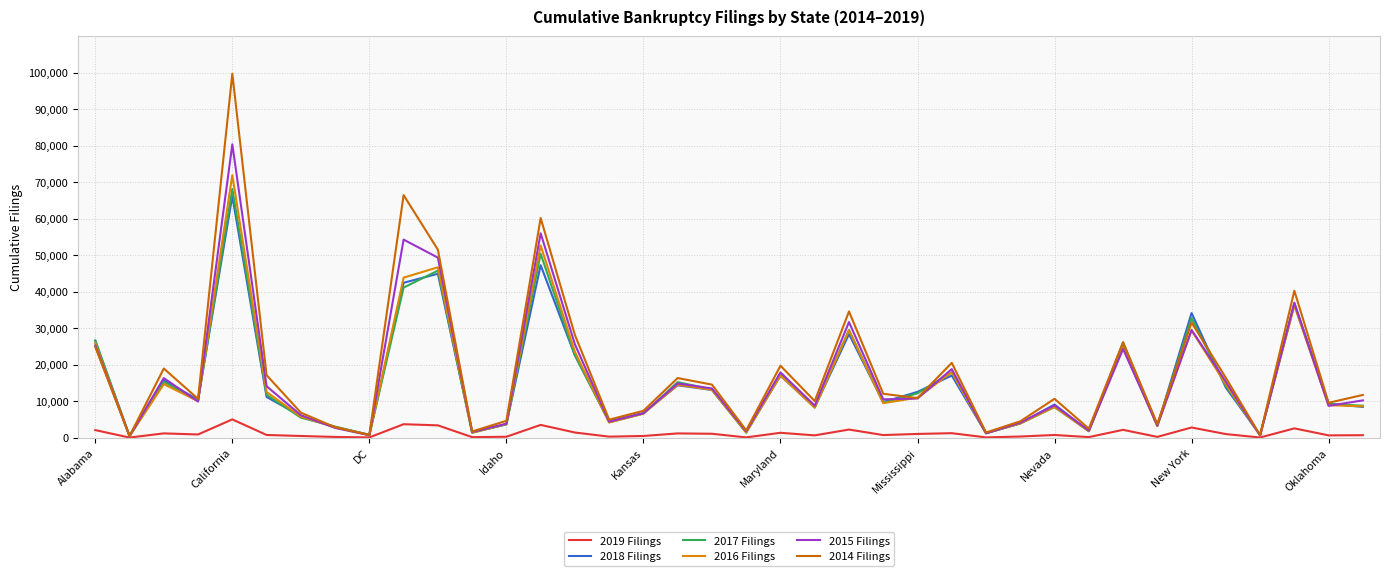

What is the smallest value displayed?

38